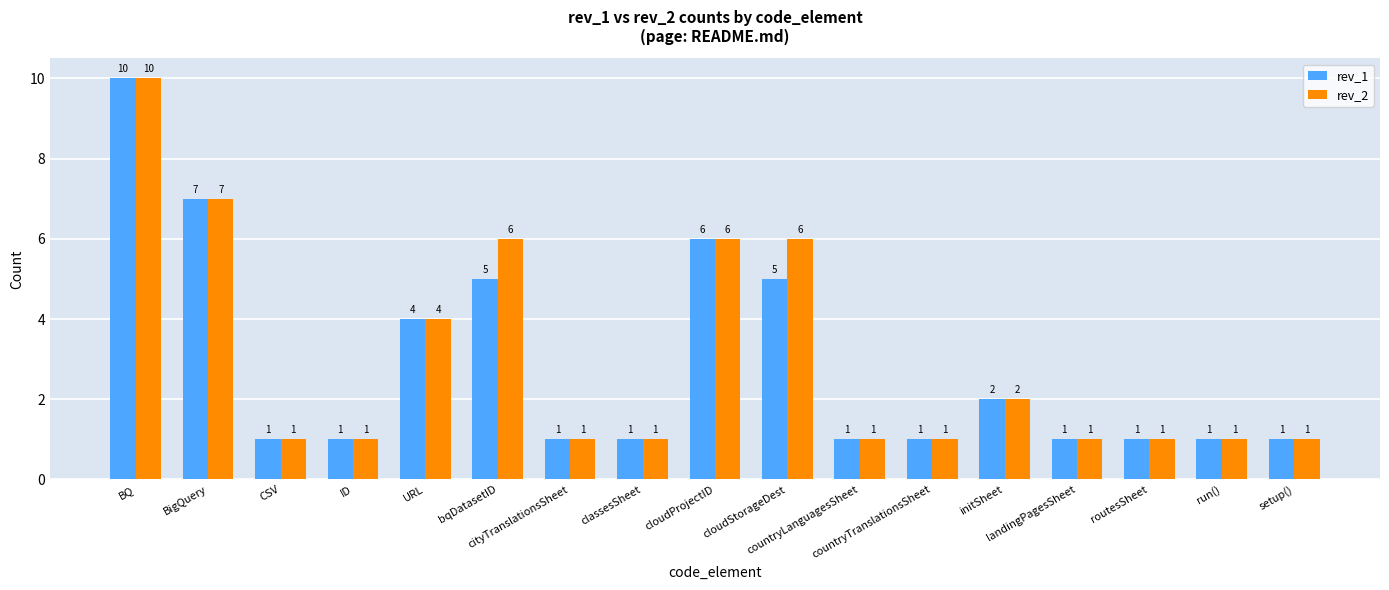

True or false: rev_2 has a value of 1 at run().

True